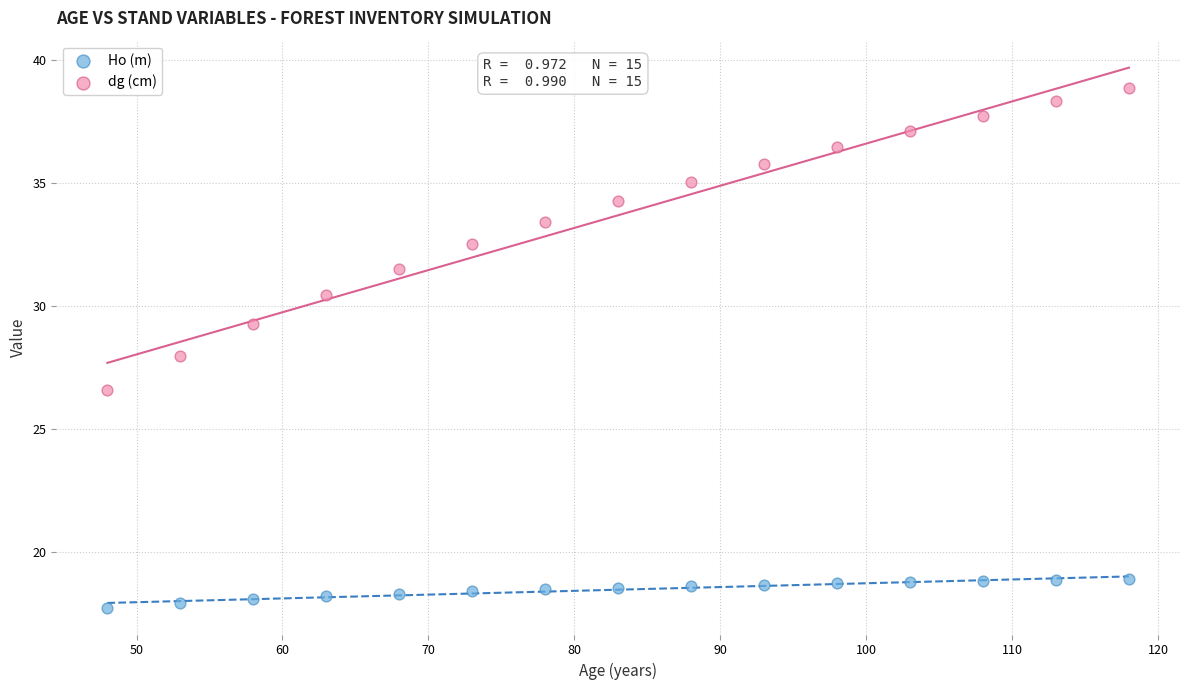

Which series contains the lowest Y value?

Ho (m)